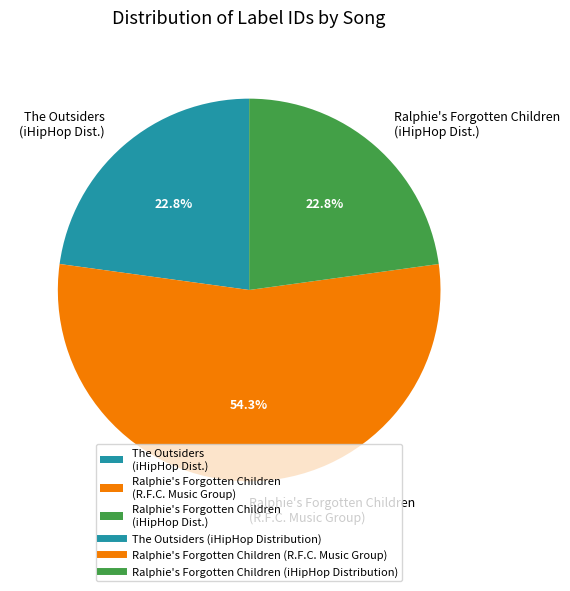

What is the largest slice in the pie chart?

Ralphie's Forgotten Children (R.F.C. Music Group)